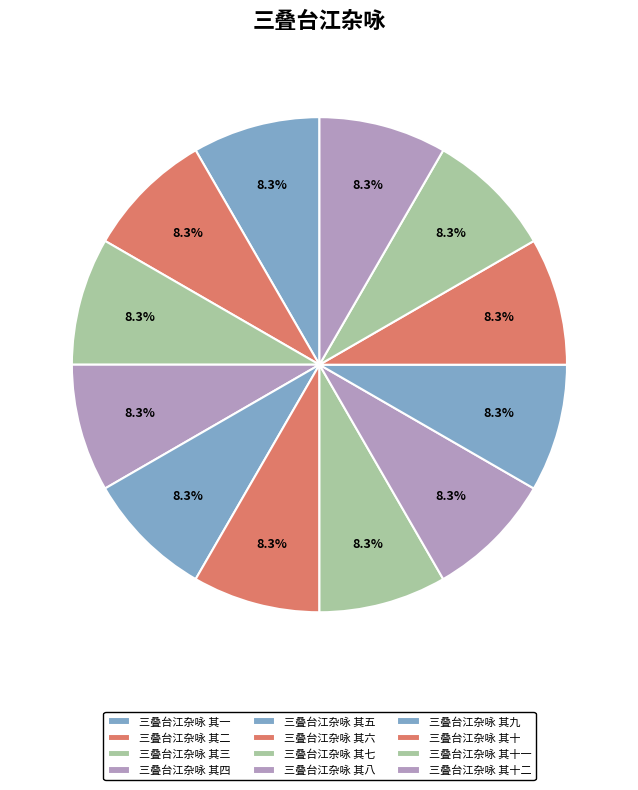

True or false: 三叠台江杂咏 其二 accounts for 23% of the total.

False